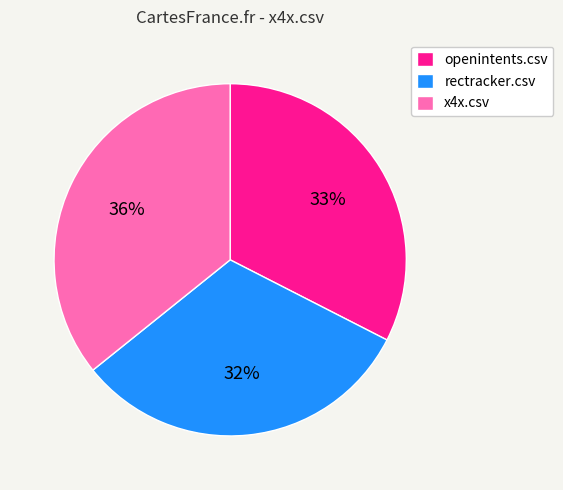

True or false: x4x.csv accounts for 36% of the total.

True